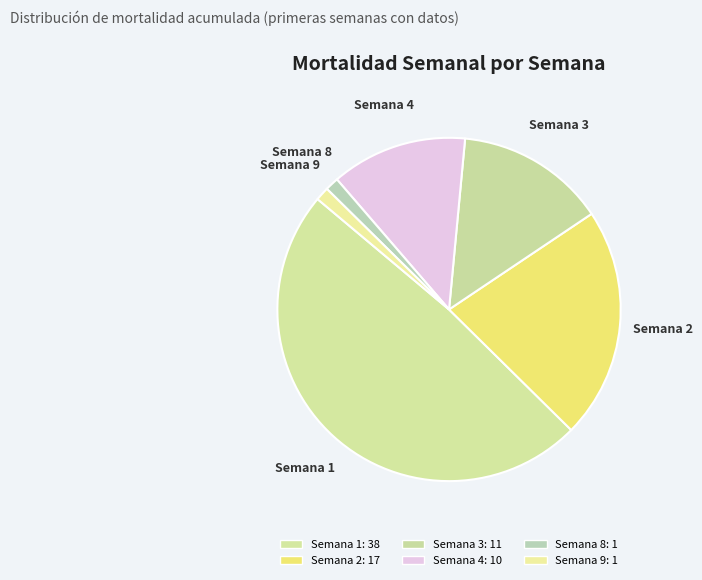

Combined, do Semana 8 and Semana 1 account for over 50%?

No